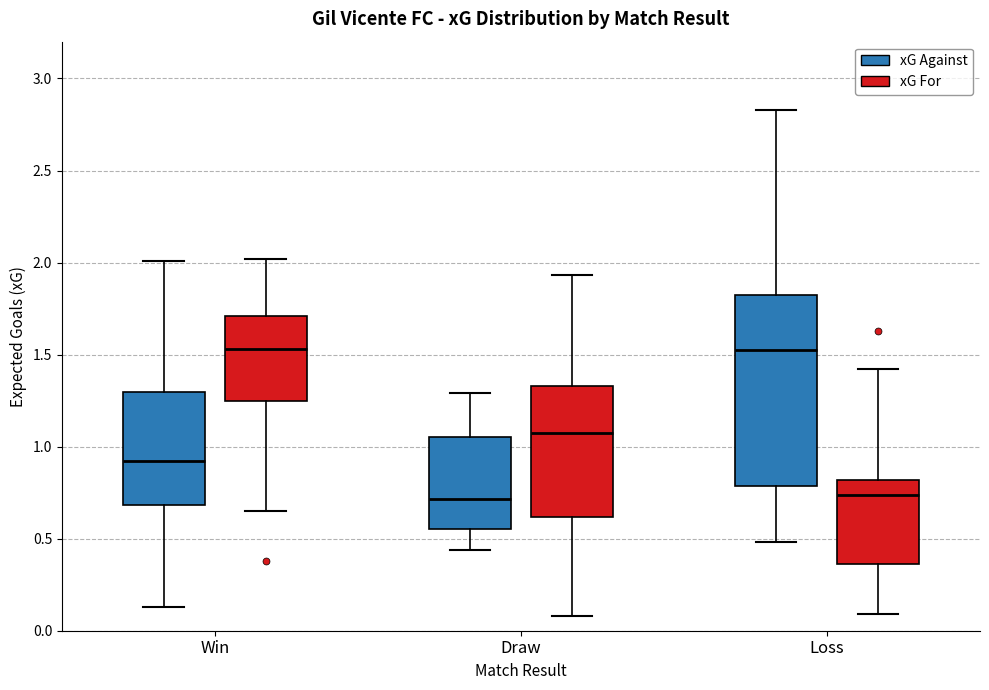

Where is the upper edge of the box for Draw (xG For) on the y-axis? The values are not printed on the chart, so give them approximately, as read against the axis.

1.35